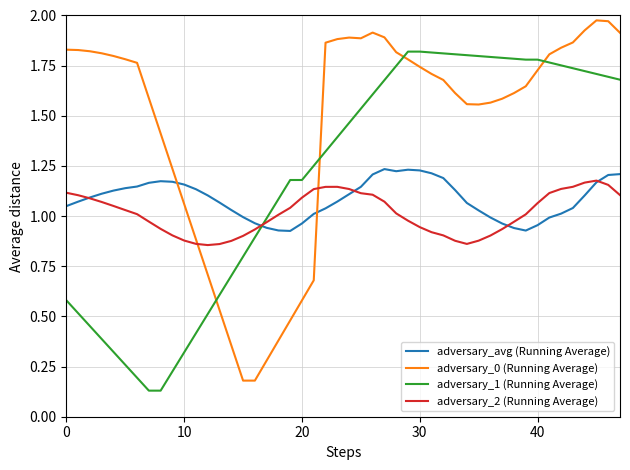

Rank the series by their average value, from lowest to highest.

adversary_2 (Running Average), adversary_avg (Running Average), adversary_1 (Running Average), adversary_0 (Running Average)